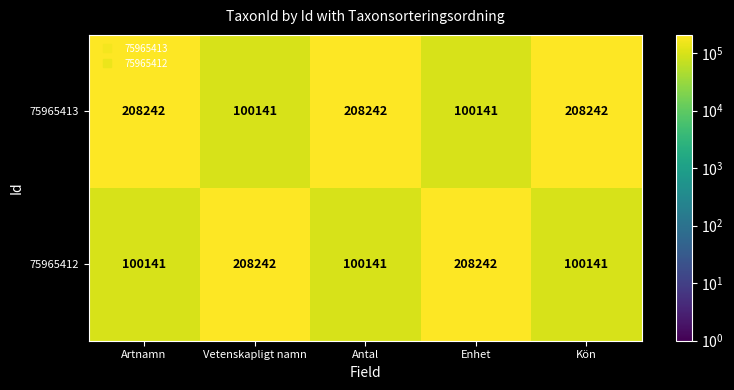

What is the difference between the second highest and minimum values in the 75965413 series?

108101